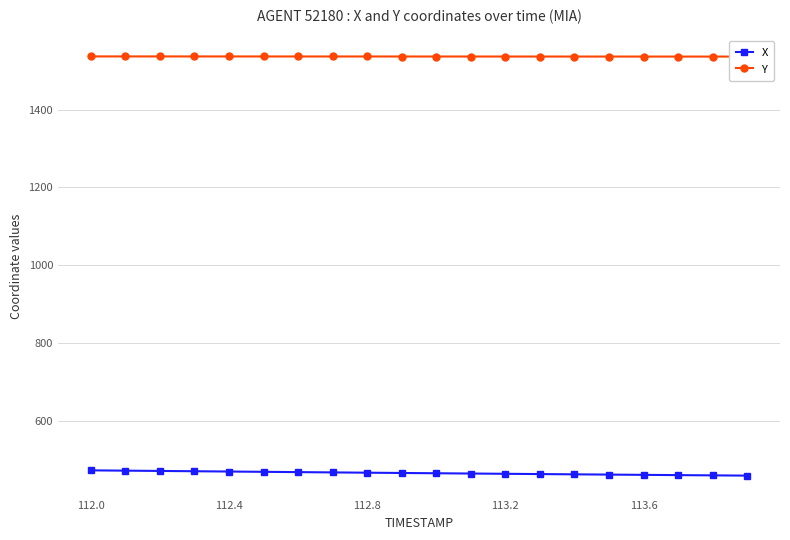

What is the highest value of the X series?

472.9